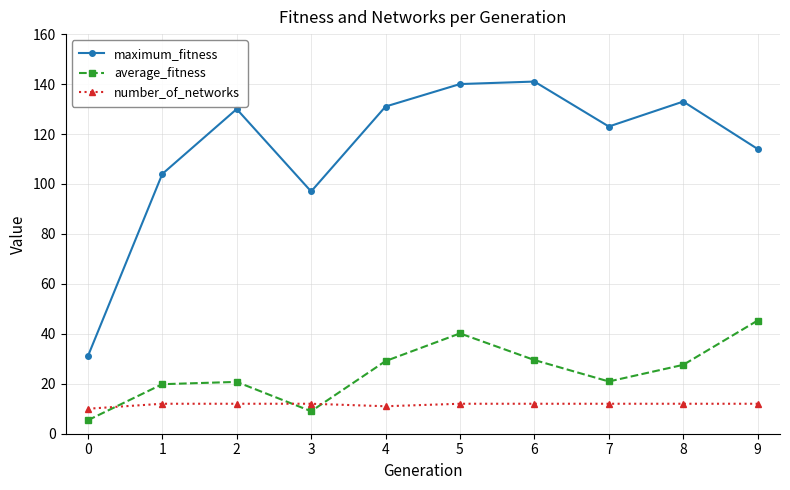

What is the sum of all number_of_networks values?

117.0